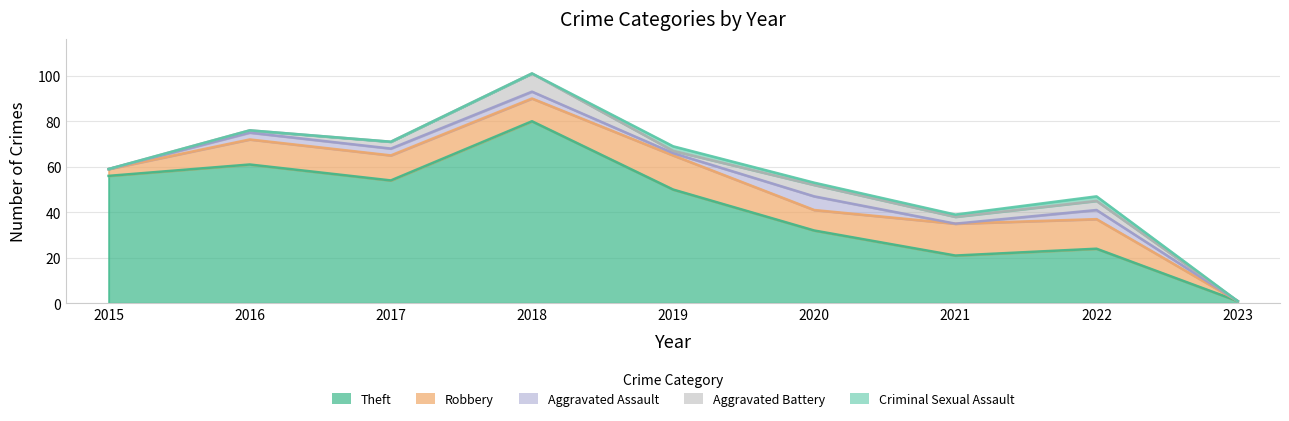

Reading left to right, extract all data points from this chart.

Theft: 2015=56	2016=61	2017=54	2018=80	2019=50	2020=32	2021=21	2022=24	2023=1
Robbery: 2015=3	2016=11	2017=11	2018=10	2019=15	2020=9	2021=14	2022=13	2023=0
Aggravated Assault: 2015=0	2016=3	2017=3	2018=3	2019=1	2020=6	2021=0	2022=4	2023=0
Aggravated Battery: 2015=0	2016=1	2017=3	2018=8	2019=1	2020=5	2021=3	2022=4	2023=0
Criminal Sexual Assault: 2015=0	2016=0	2017=0	2018=0	2019=2	2020=1	2021=1	2022=2	2023=0